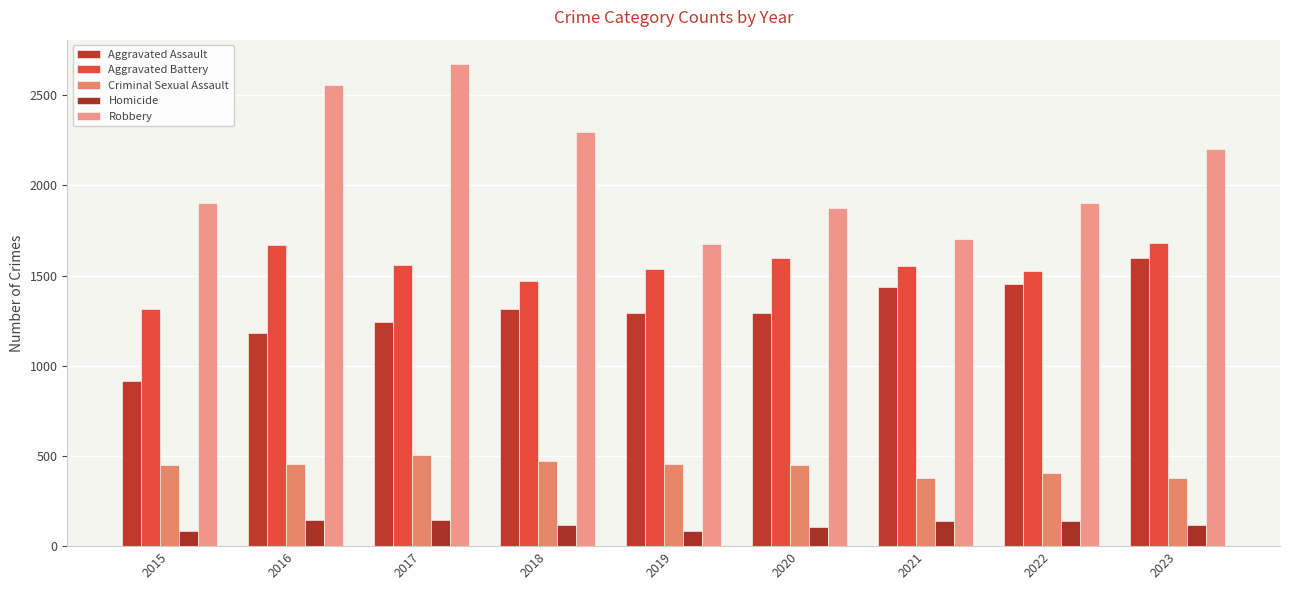

What is the value of the Aggravated Assault bar at the 5th from the left?

1291